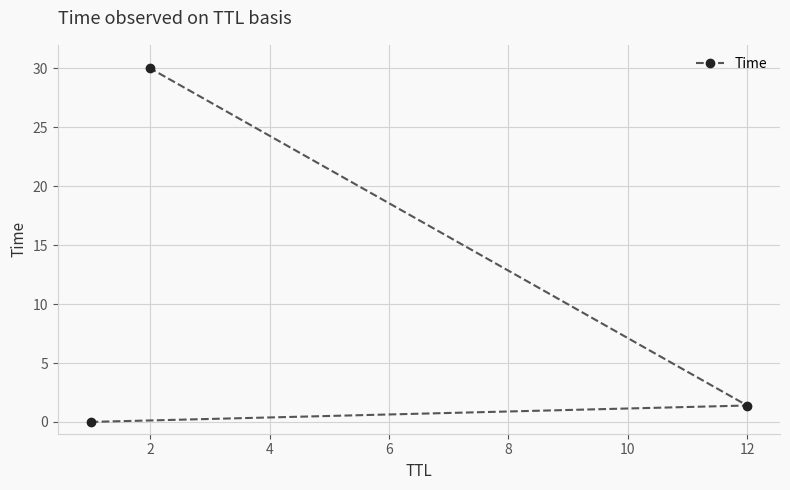

True or false: the data shows 51.5 at 2.

False